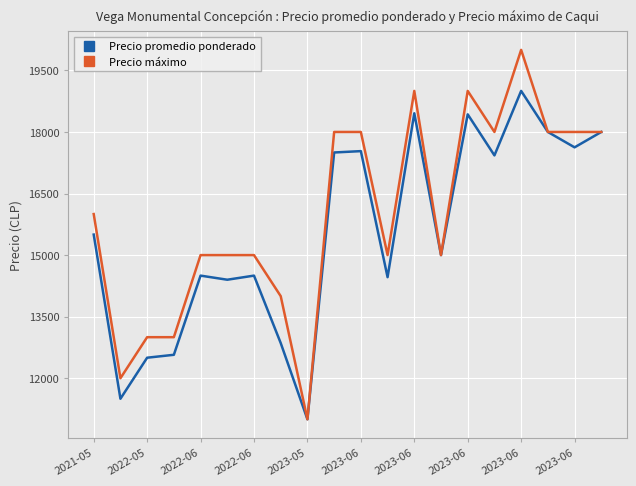

Which series has the largest range (max minus min)?

Precio máximo